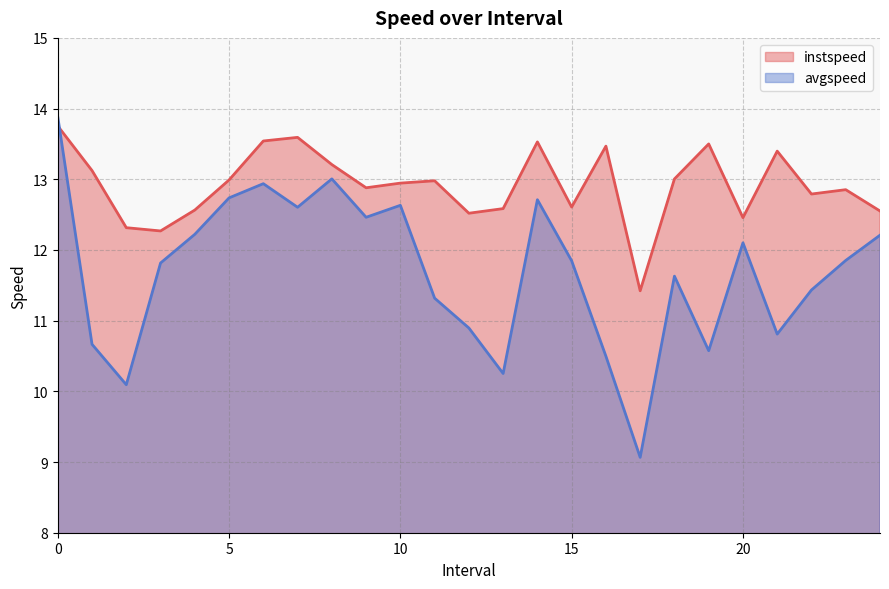

The instspeed series shows 11.4 at 17.0. True or false?

True